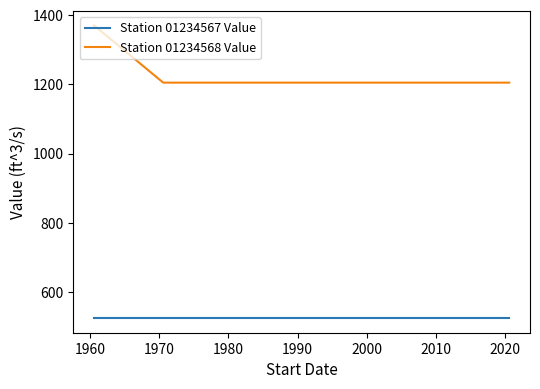

What is the maximum value shown in the chart?

1370.5